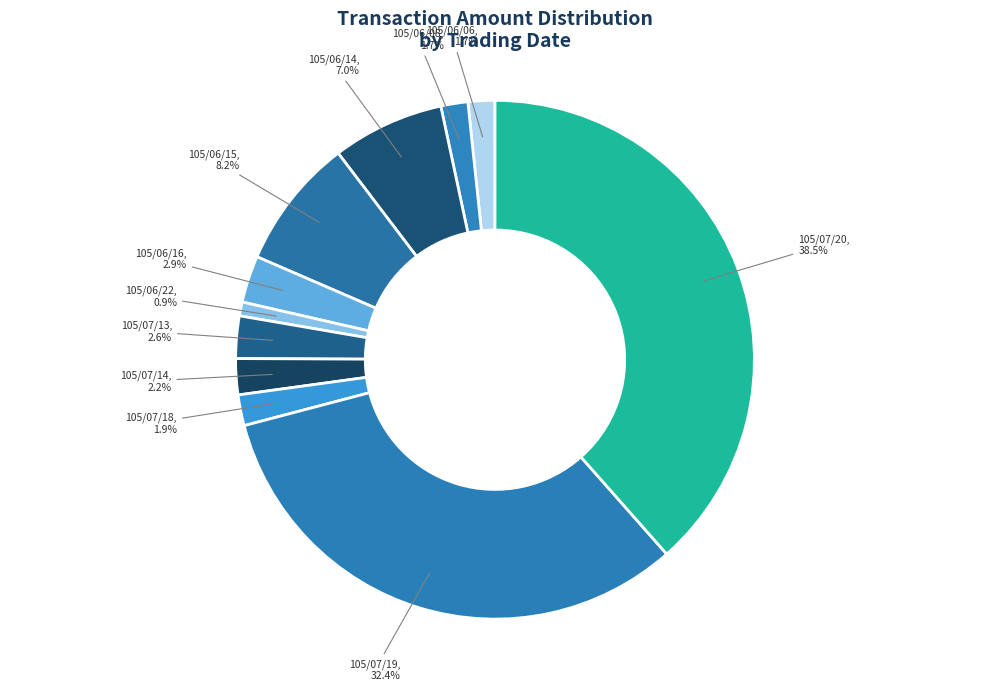

What is the ratio of the value at 105/06/06 to the value at 105/06/22?

1.9